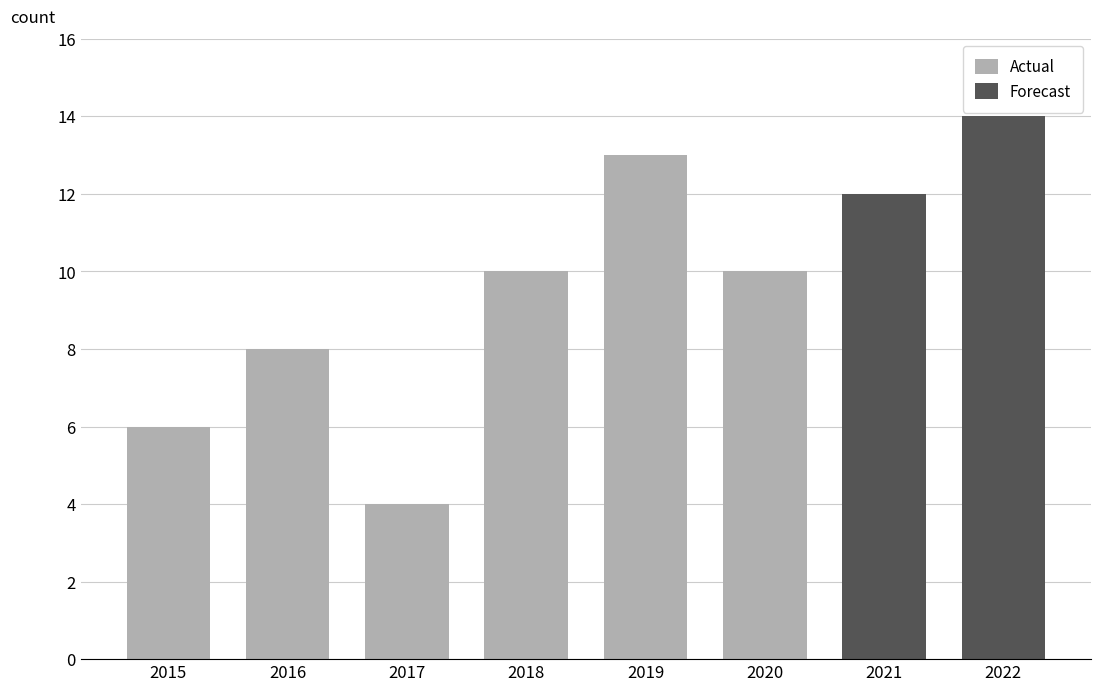

What is the minimum value for Actual?

4